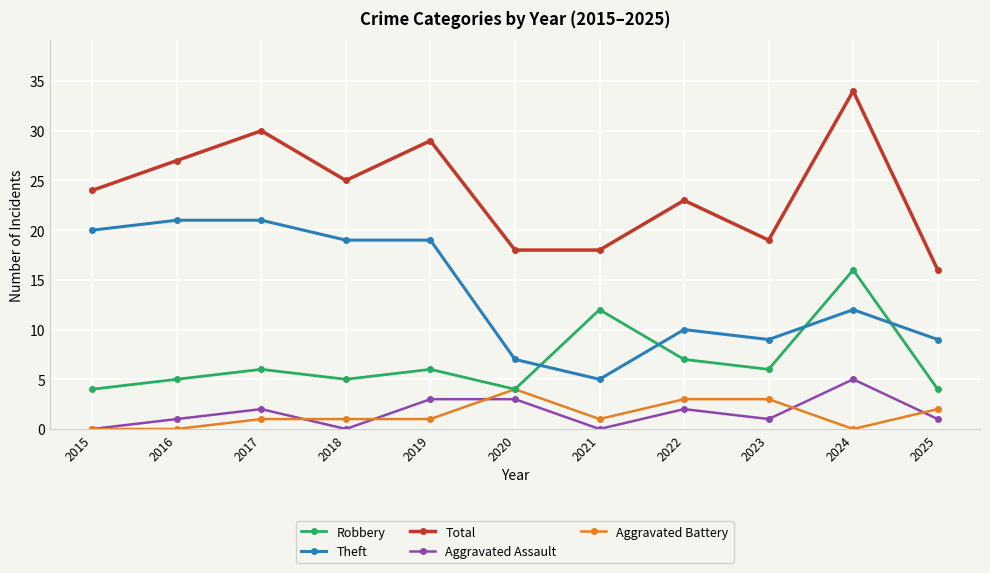

Rank the series at 2019 from lowest to highest value.

Aggravated Battery, Aggravated Assault, Robbery, Theft, Total